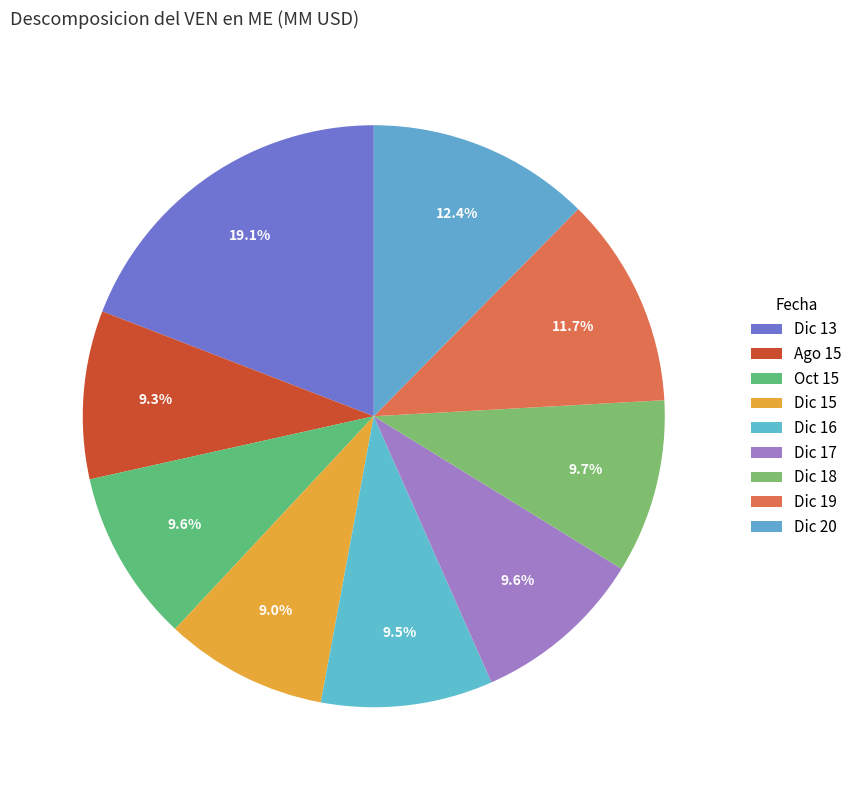

How many segments does this pie chart have?

9